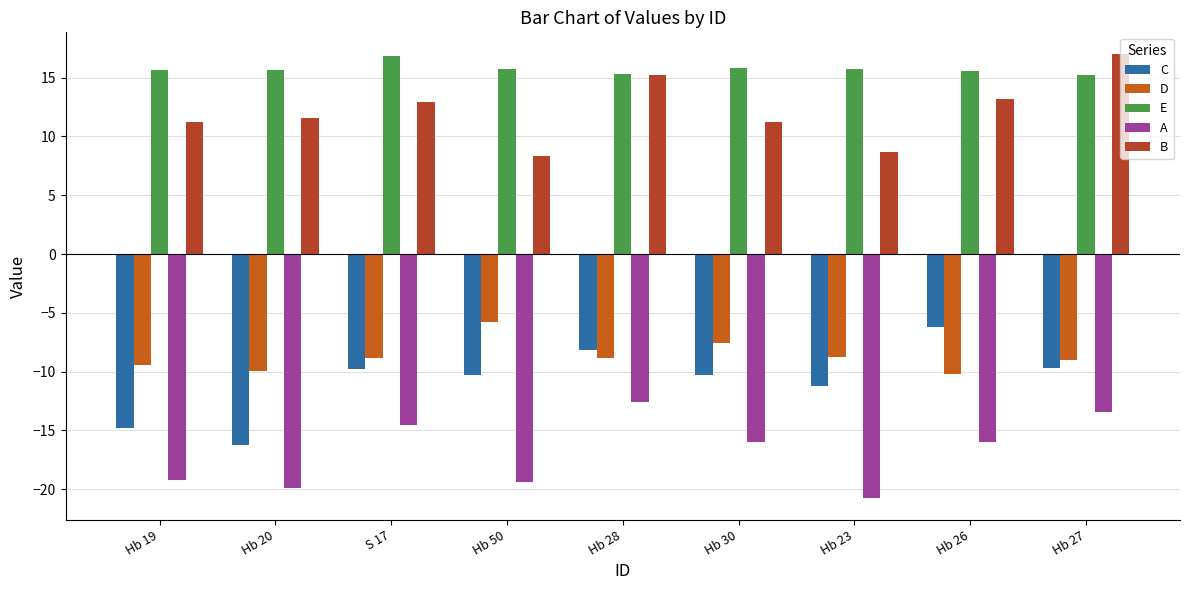

Which category has the lowest value in the C series?

Hb 20